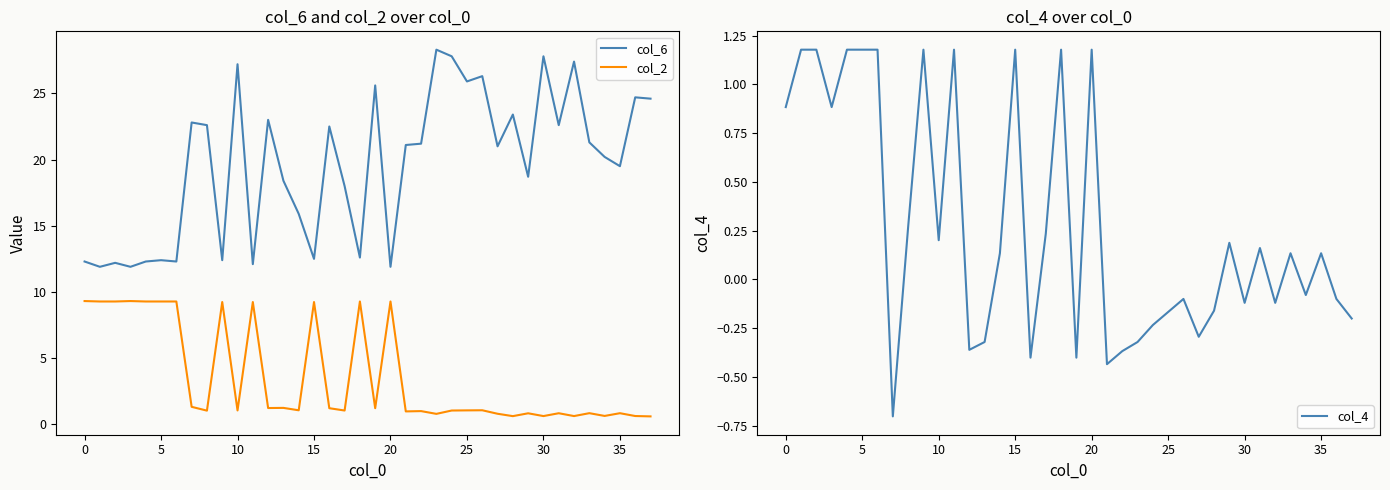

Is it true that col_6 equals 19.5 at 35?

True